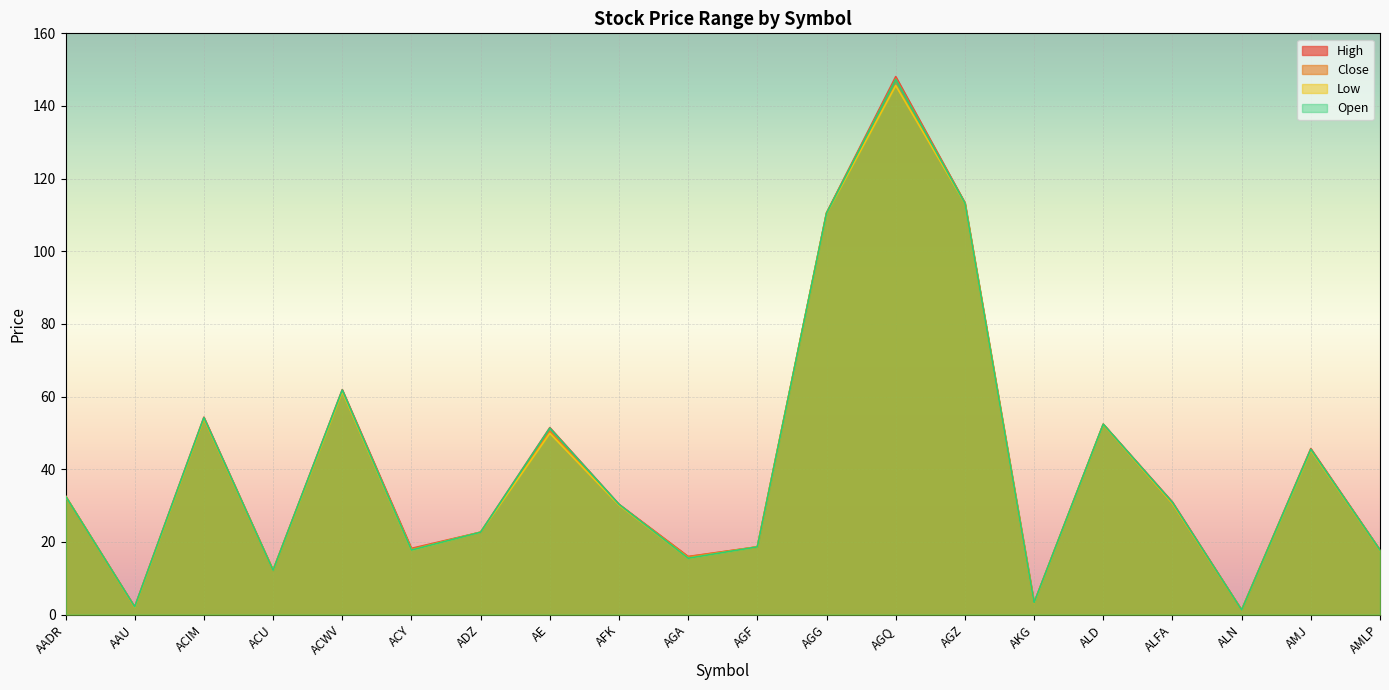

At which label does Low reach its minimum?

ALN